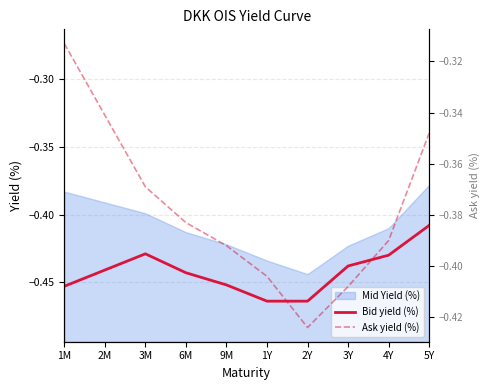

Reading left to right, transcribe all the data shown in this chart.

Bid yield (%): -0.5	-0.4	-0.4	-0.4	-0.5	-0.5	-0.5	-0.4	-0.4	-0.4
Ask yield (%): -0.3	-0.3	-0.4	-0.4	-0.4	-0.4	-0.4	-0.4	-0.4	-0.3